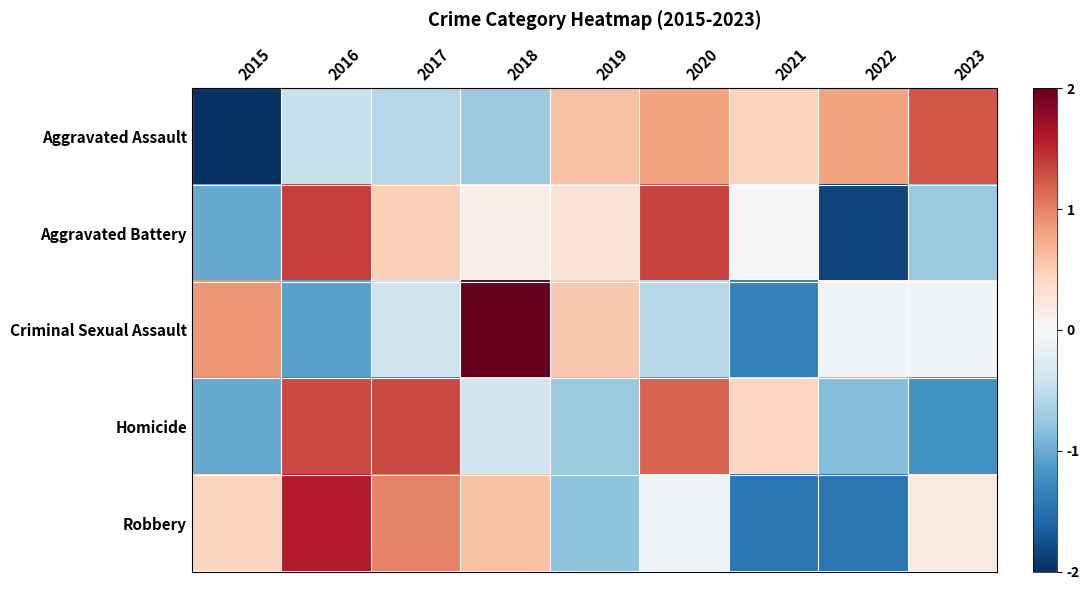

Which has a higher value, 2019 or 2015?

2019